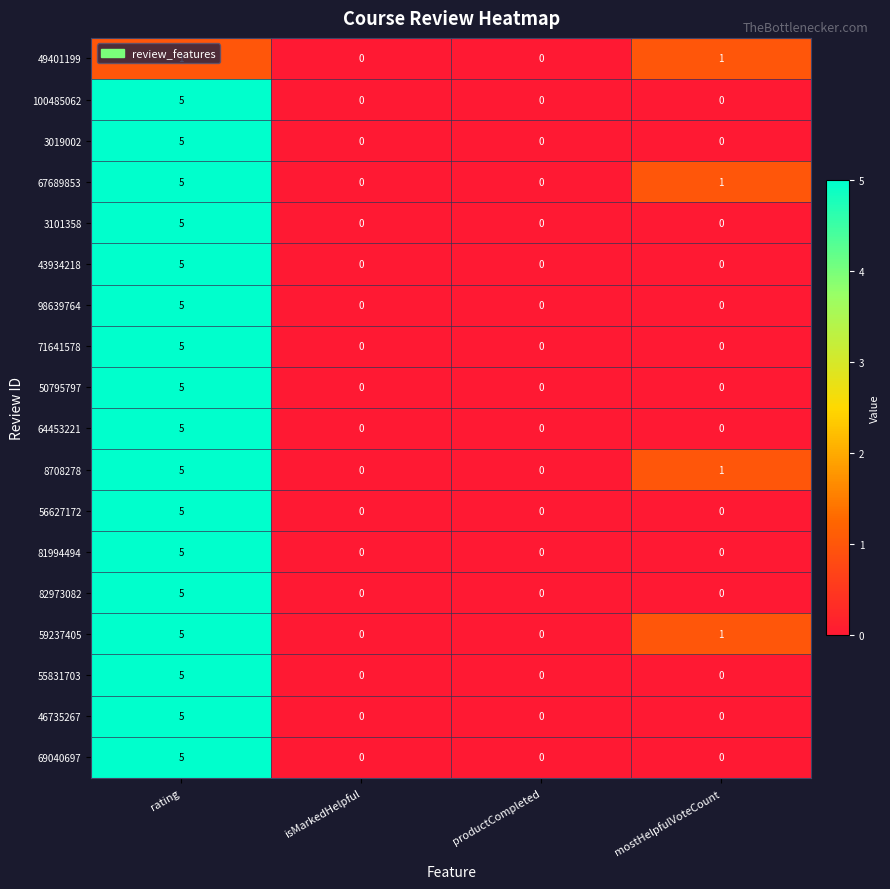

What is the greatest value displayed?

5